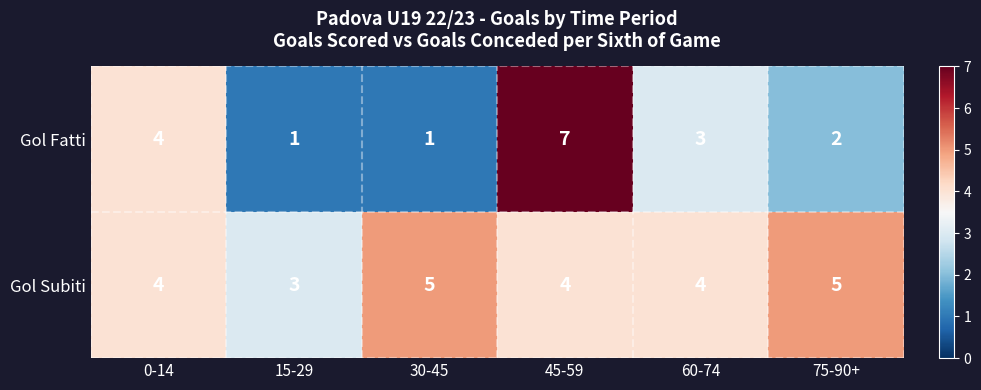

How many data points in Gol Fatti are less than 3?

3